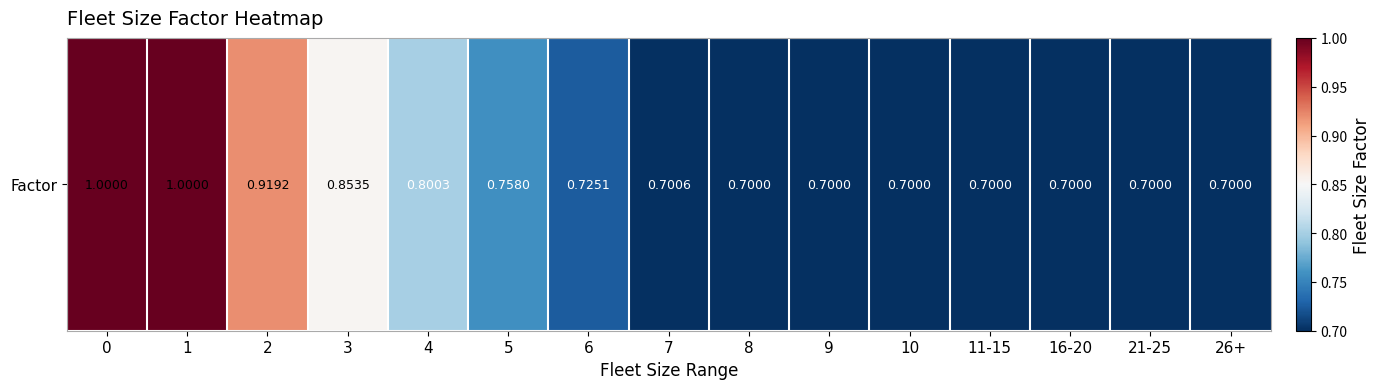

Reading left to right, what are all the values shown in this chart?

0=1.0	1=1.0	2=0.9	3=0.9	4=0.8	5=0.8	6=0.7	7=0.7	8=0.7	9=0.7	10=0.7	11-15=0.7	16-20=0.7	21-25=0.7	26+=0.7